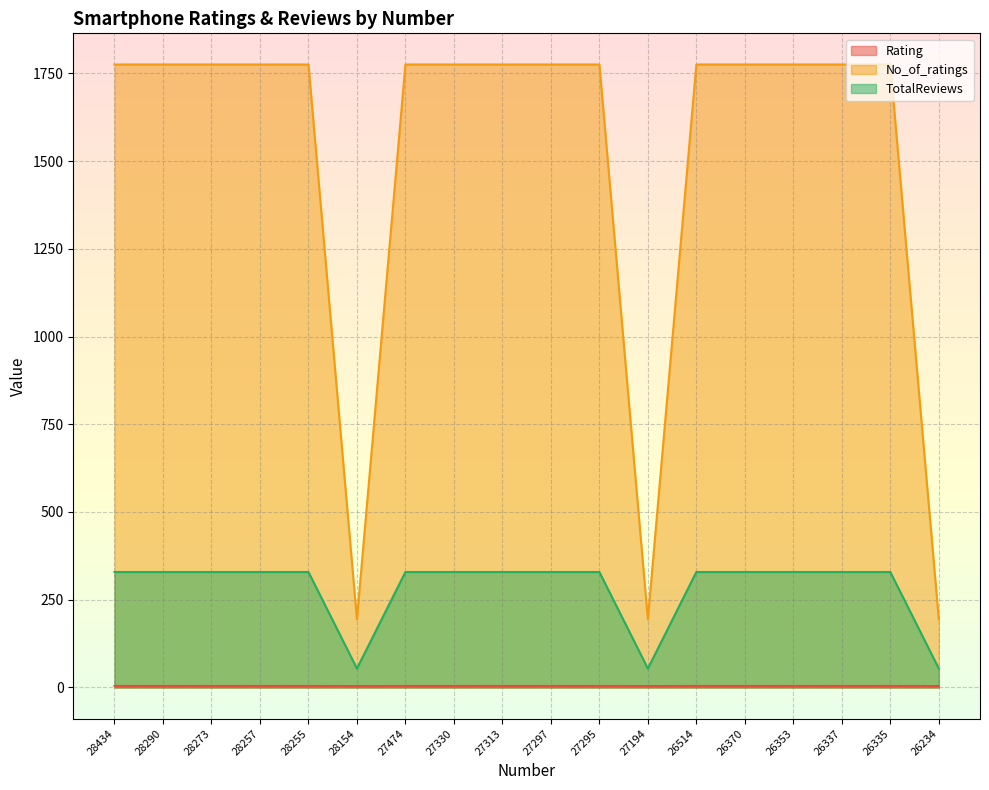

What are all the series names shown in the legend?

Rating, No_of_ratings, TotalReviews